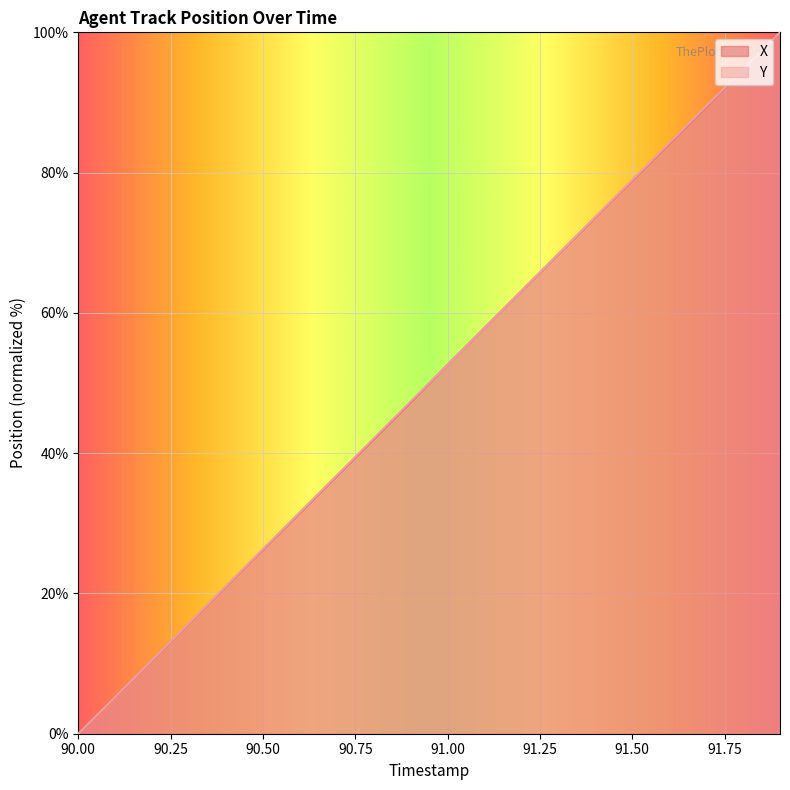

Reading right to left, what are all the values shown in this chart?

X: 100.0	94.7	89.4	84.1	78.9	73.6	68.4	63.1	57.9	52.6	47.3	42.0	36.8	31.5	26.3	21.0	15.8	10.5	5.3	0.0
Y: 100.0	94.7	89.5	84.2	78.9	73.7	68.4	63.2	57.9	52.6	47.4	42.1	36.8	31.6	26.3	21.1	15.8	10.5	5.3	0.0